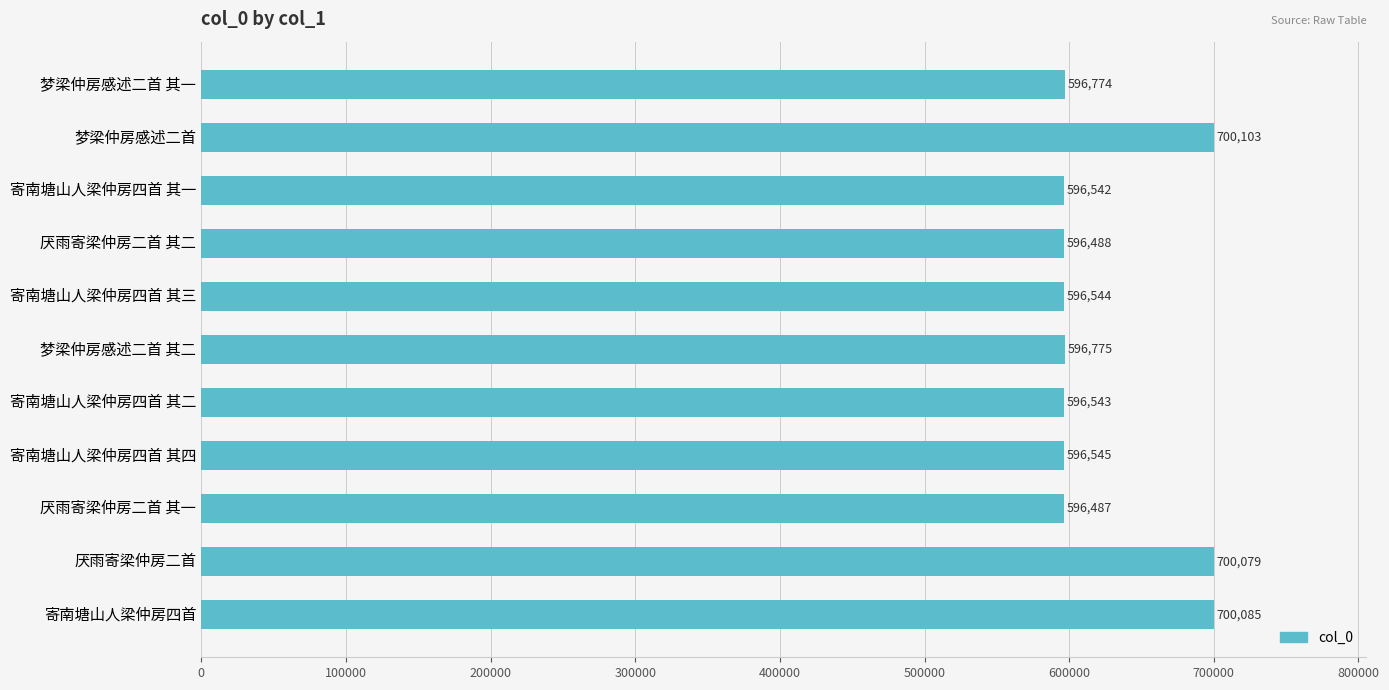

What is the minimum value shown in the chart?

596487